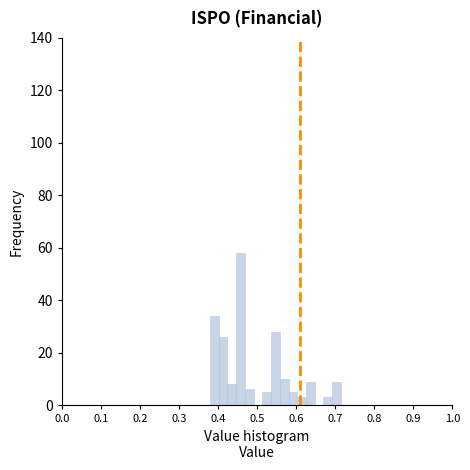

Around what value on the x-axis is the tallest bar? Give the approximate position of its centre, as read against the axis.

0.46